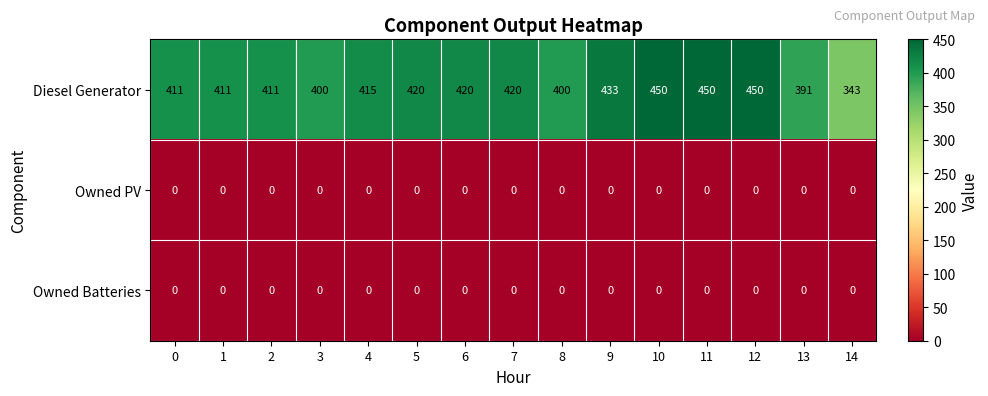

How many series are shown in this chart?

3